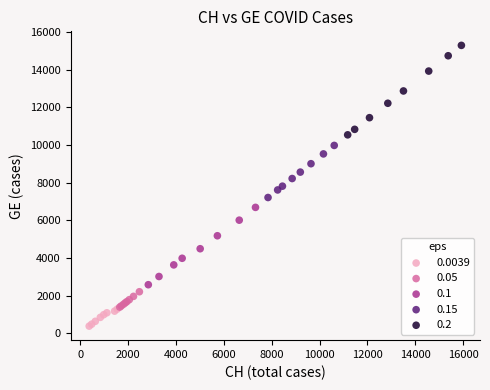

What are all the series names shown in the legend?

0.0039, 0.05, 0.1, 0.15, 0.2